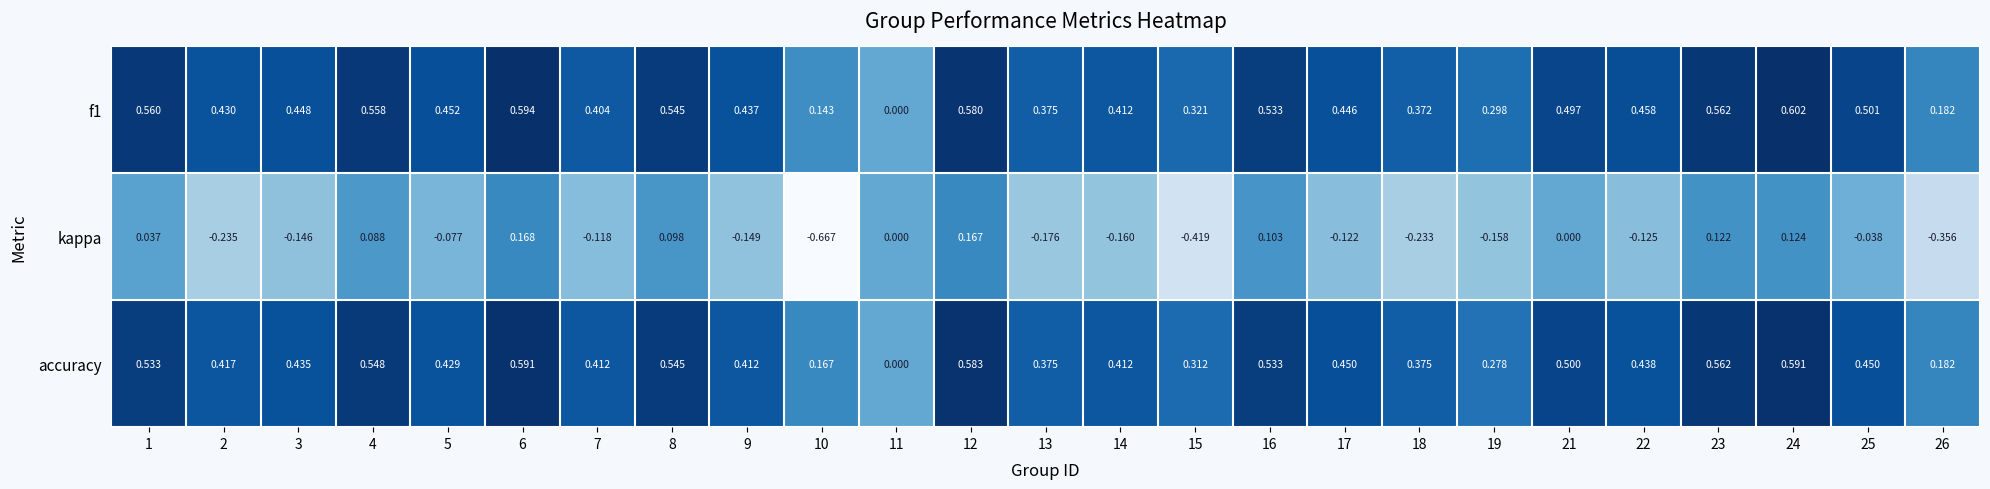

Between 16 and 17, which series saw the biggest shift?

kappa